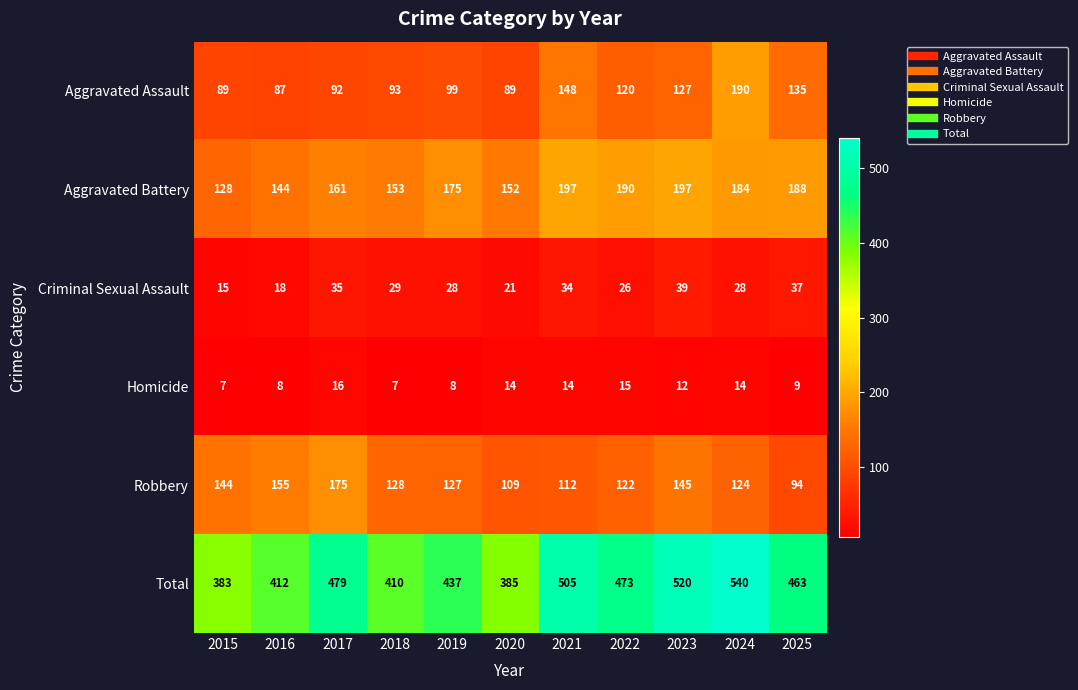

What is the total value across all series at 2016?

824